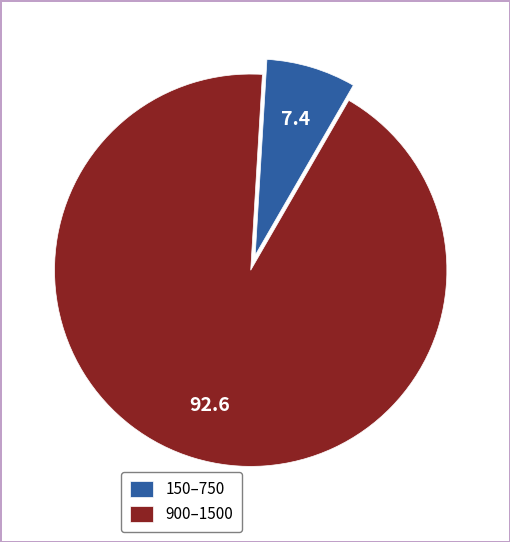

Rank the categories by value from lowest to highest.

150–750, 900–1500